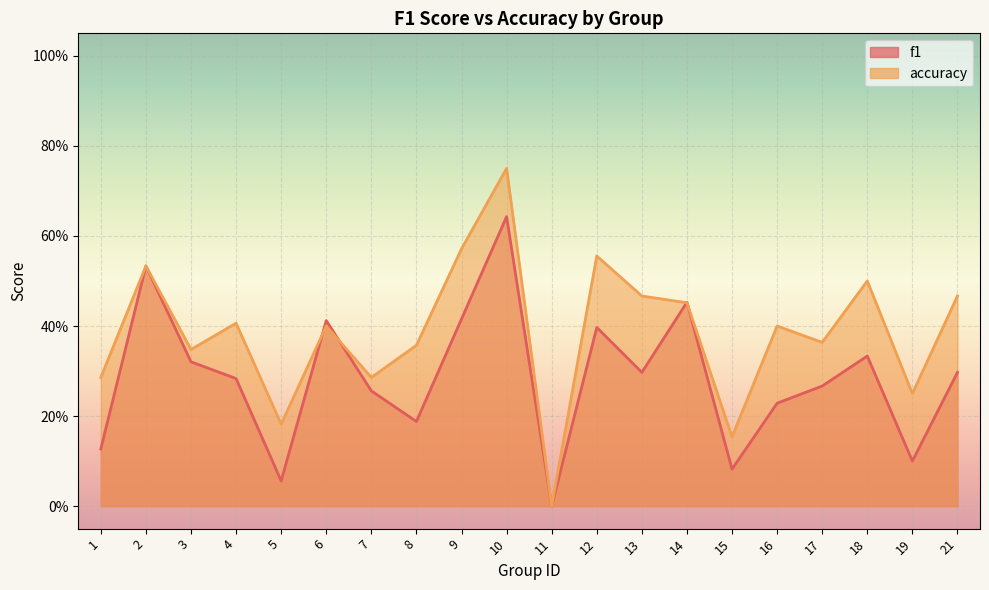

What is the total value across all series at 4?

0.7